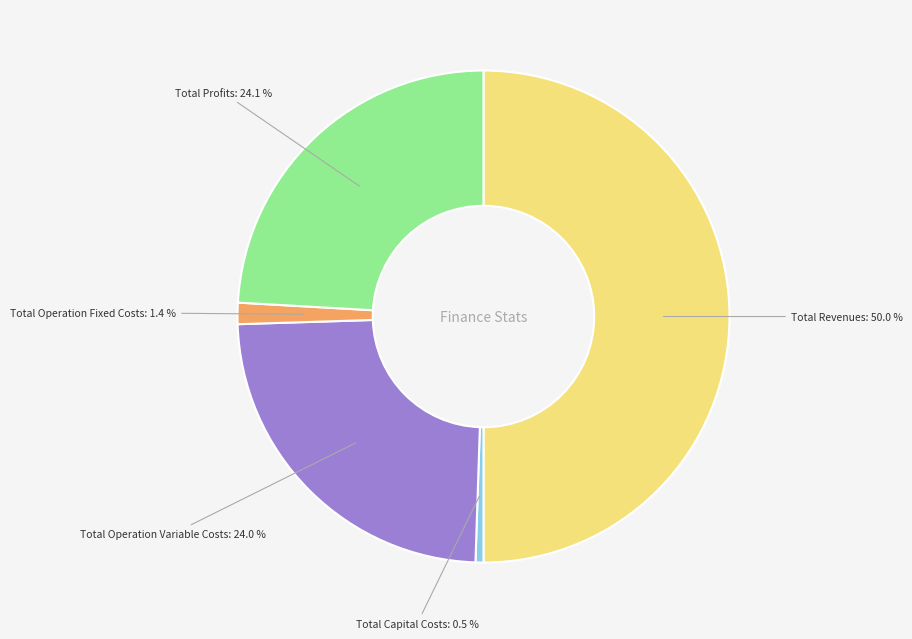

What is the ratio of the value at Total Revenues to the value at Total Operation Fixed Costs?

35.7